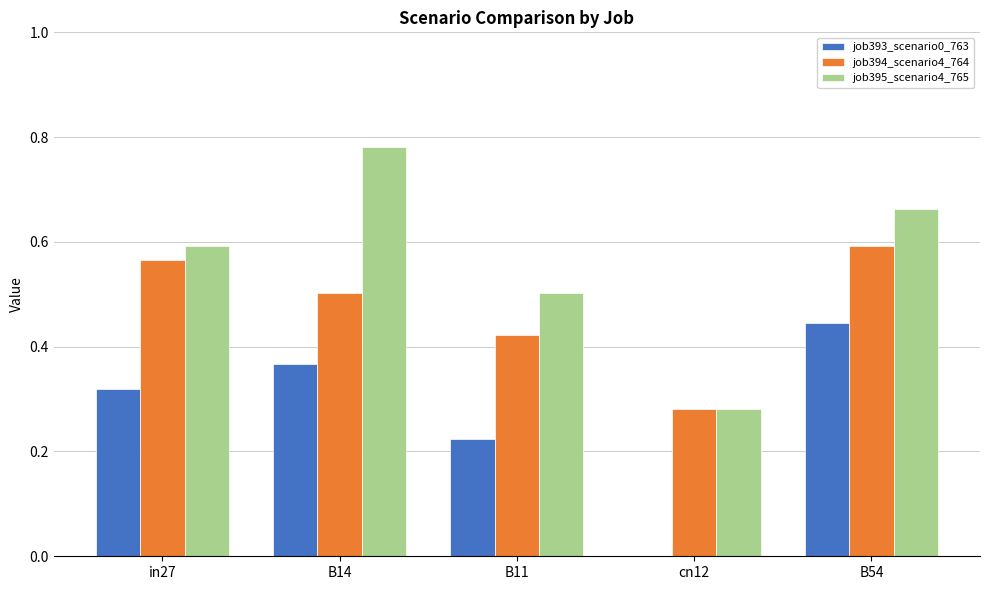

What is the sum of all job394_scenario4_764 values?

2.4